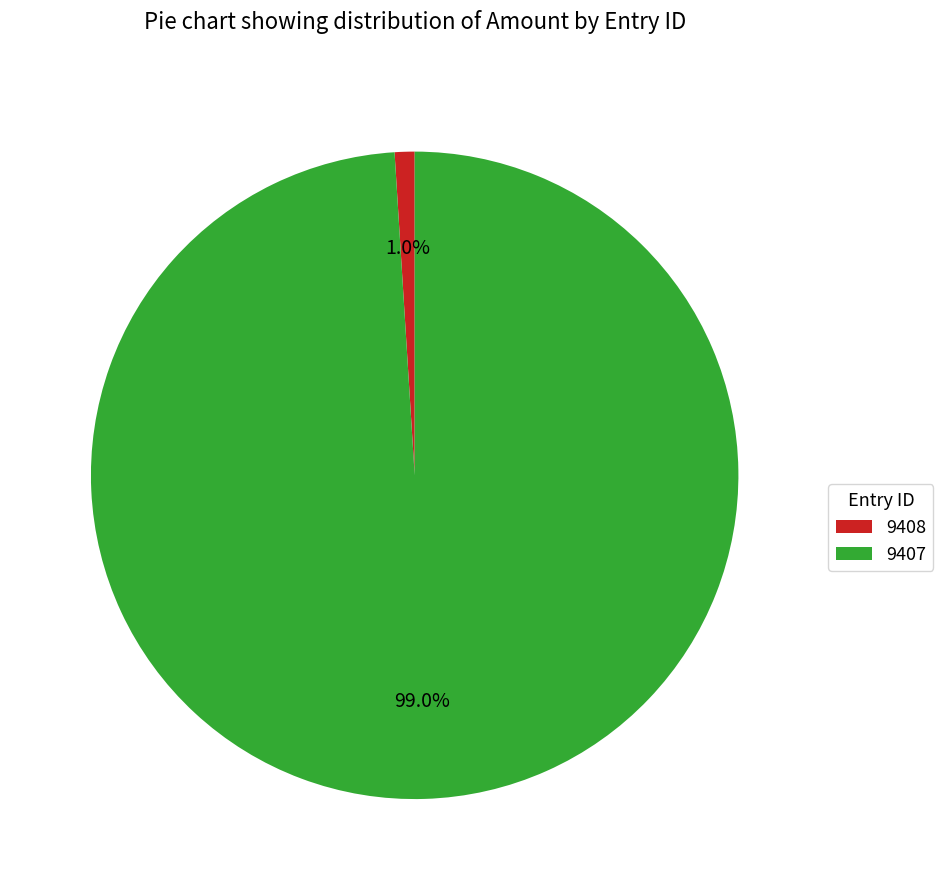

To the nearest percent, what is the difference between the 9408 and 9407 slice percentages?

98%